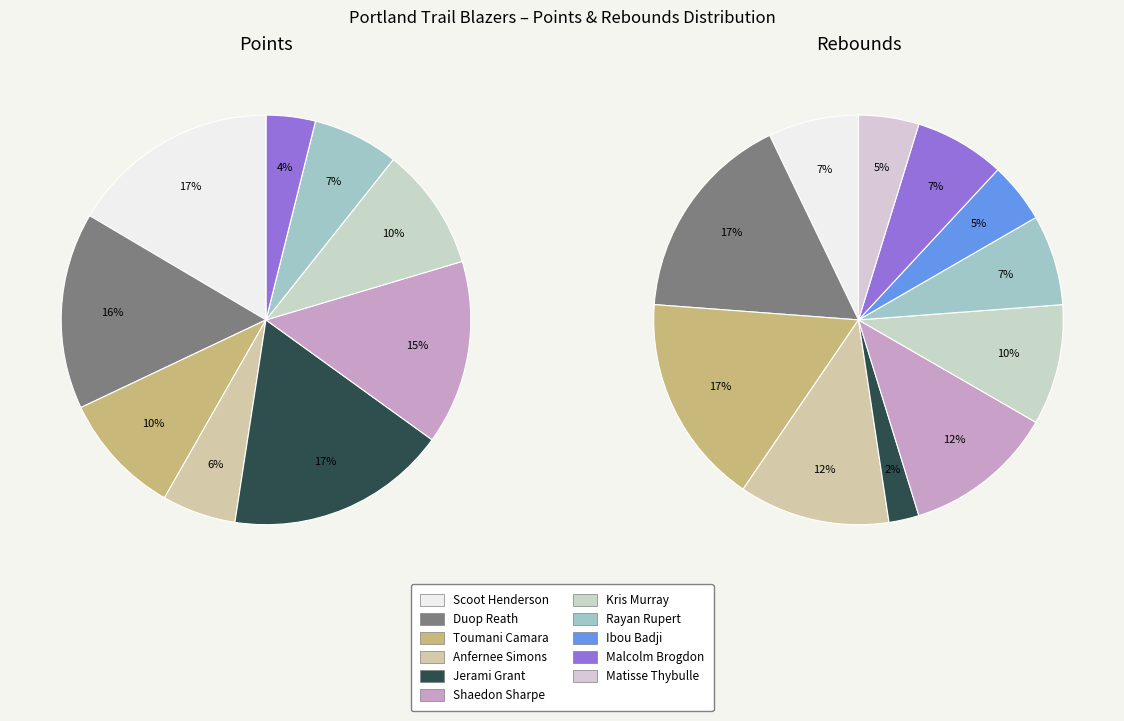

Which has a higher value, Malcolm Brogdon or Toumani Camara?

Toumani Camara